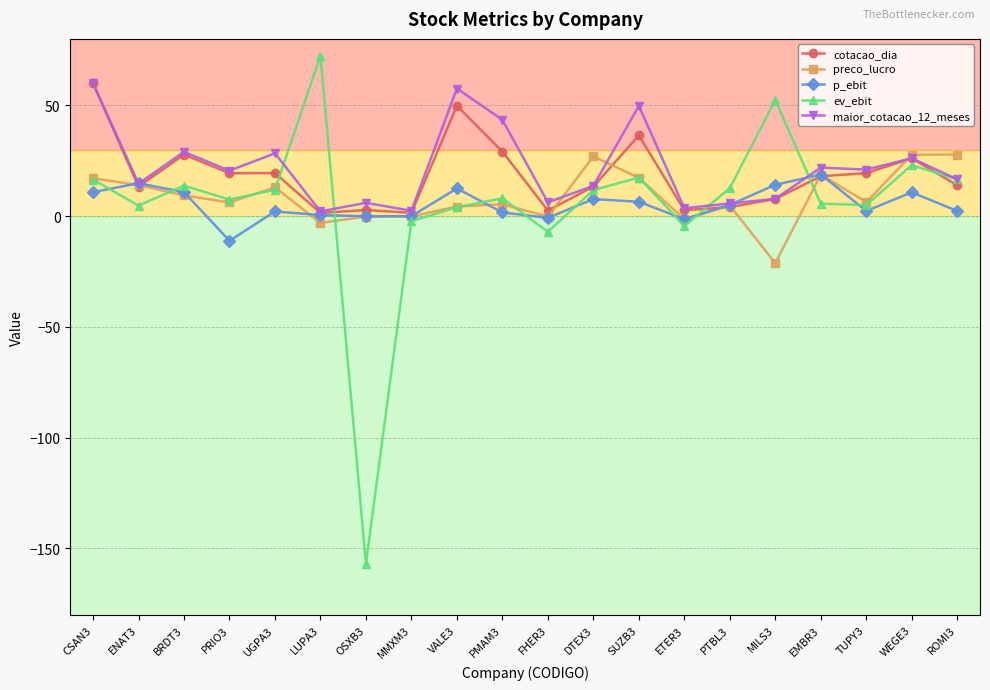

True or false: ev_ebit has more than 2 interior local peaks.

True